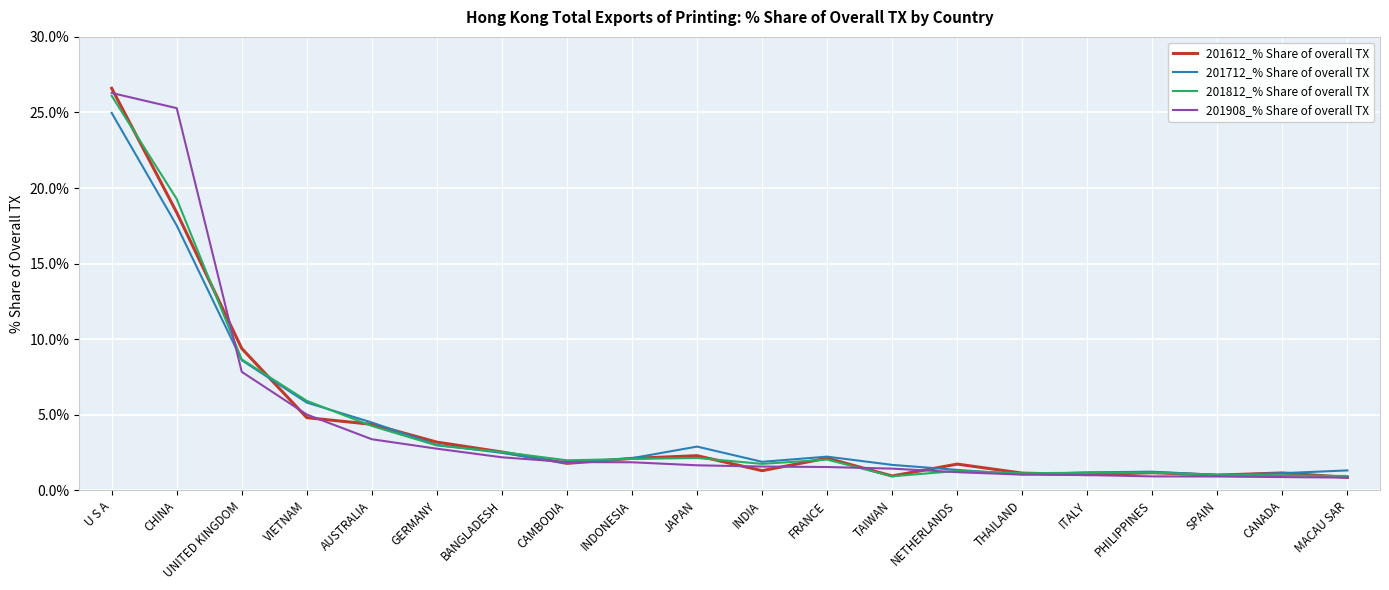

Which label corresponds to the largest value in the chart?

U S A